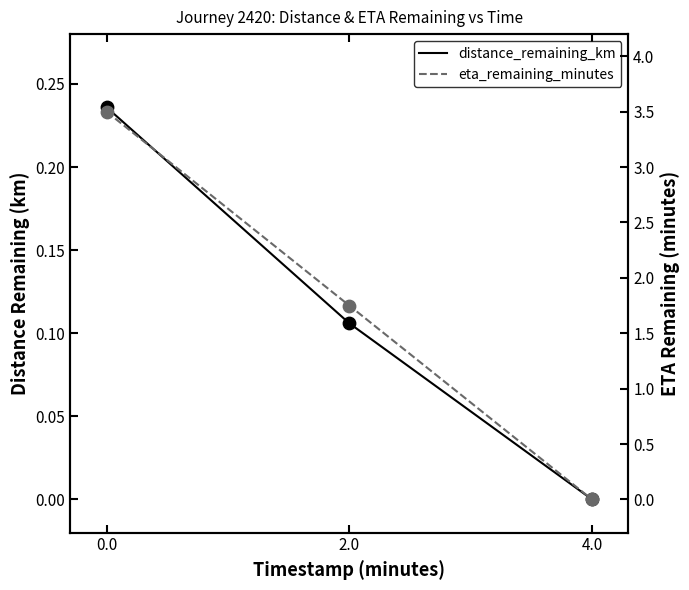

Which series contains the highest Y value?

eta_remaining_minutes